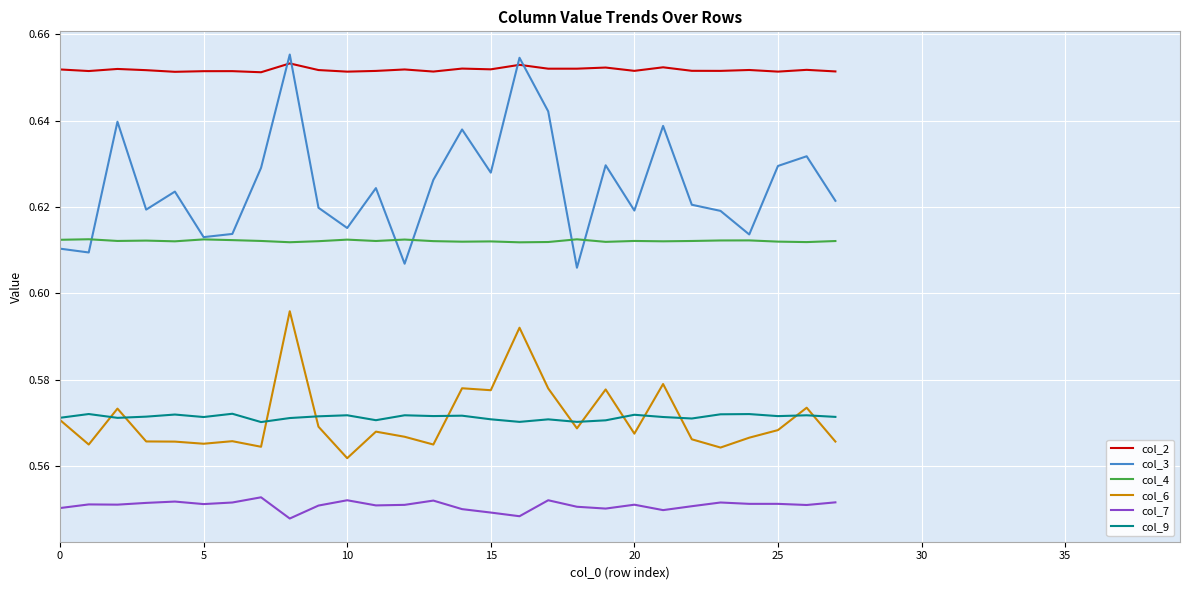

True or false: col_2 and col_6 cross at least once.

False